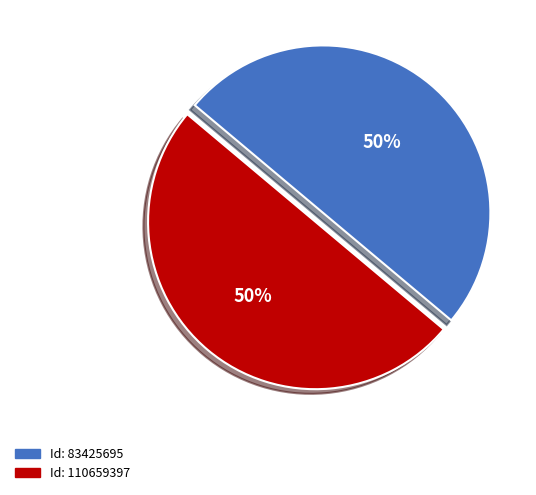

Count the number of slices in the pie.

2